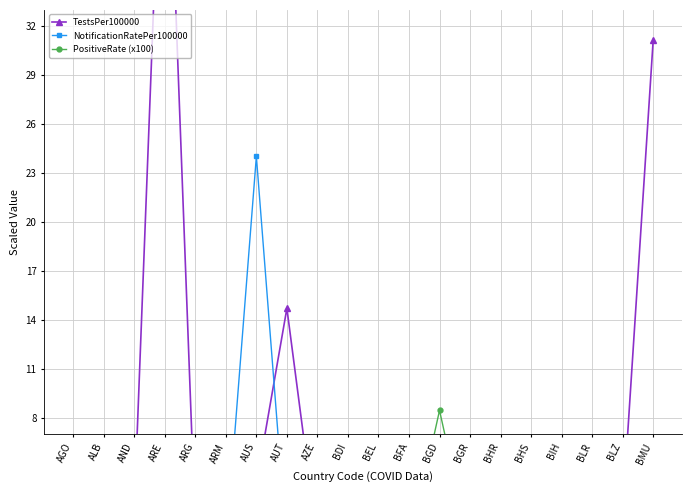

Which label corresponds to the smallest value in the chart?

AGO